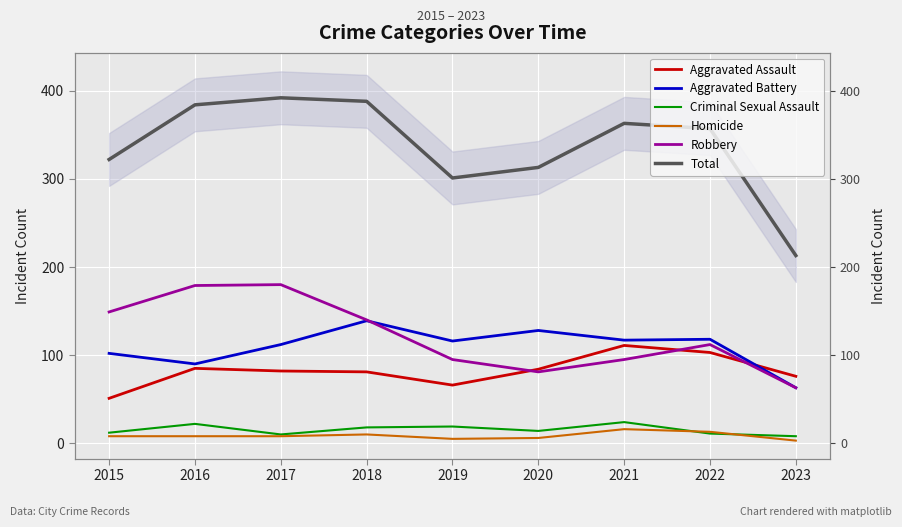

Is it true that Robbery equals 84 at 2018?

False